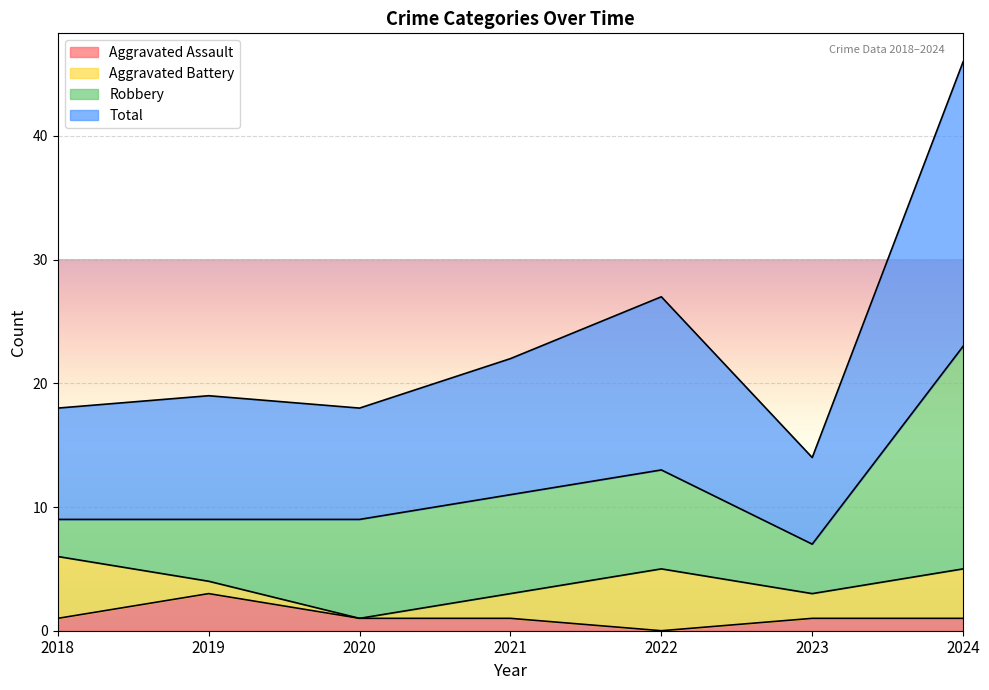

Does the chart display data point markers on the line(s)?

No